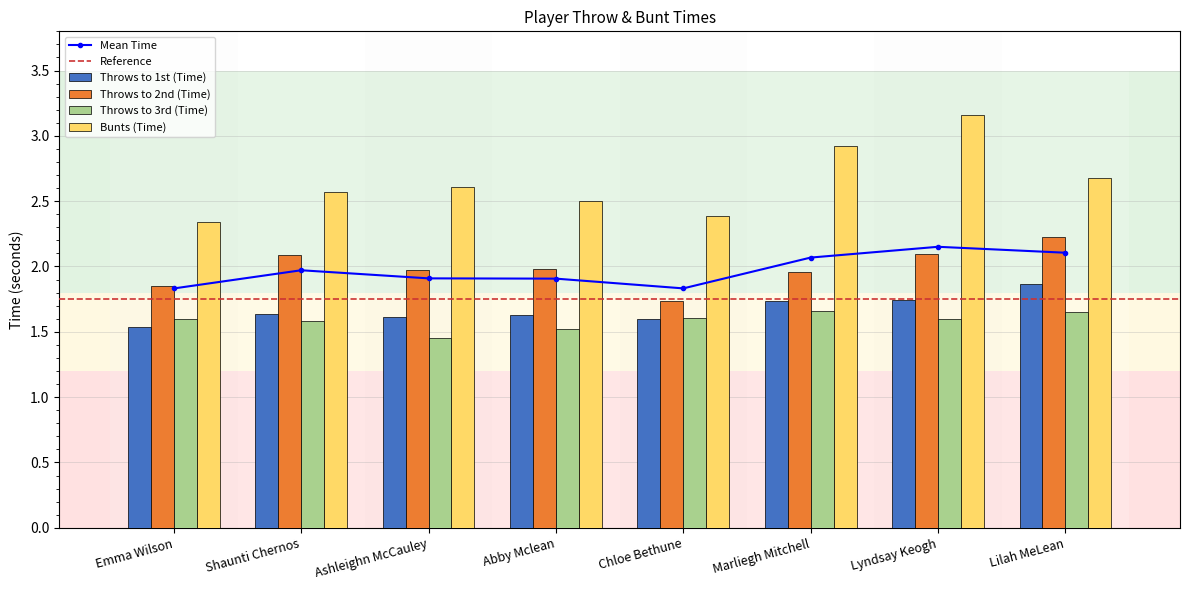

Are the bars horizontal?

No